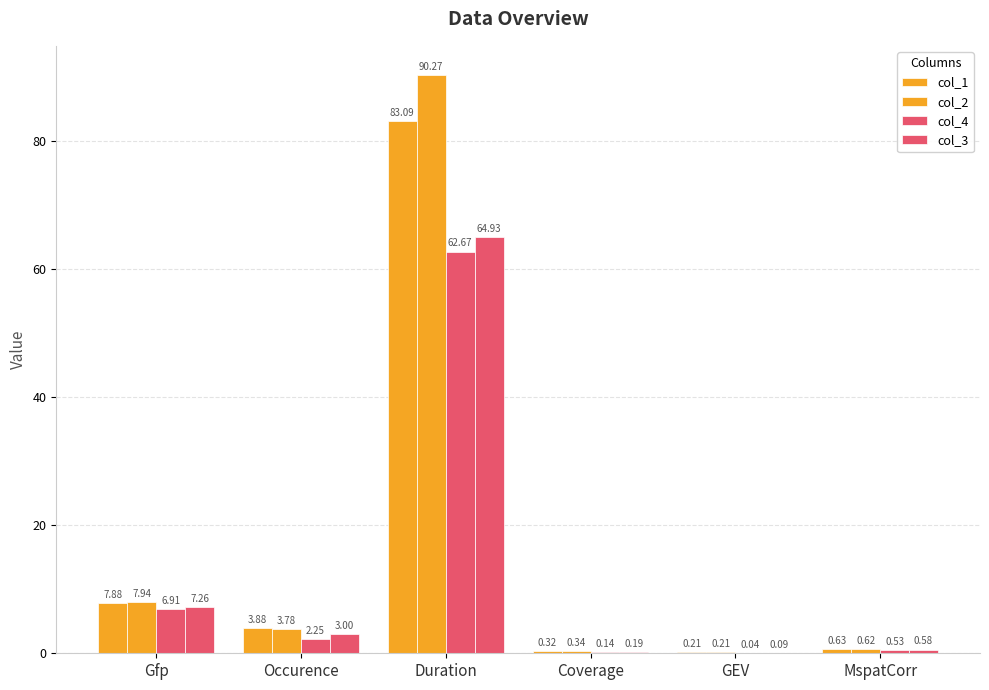

Which series has the largest range (max minus min)?

col_2